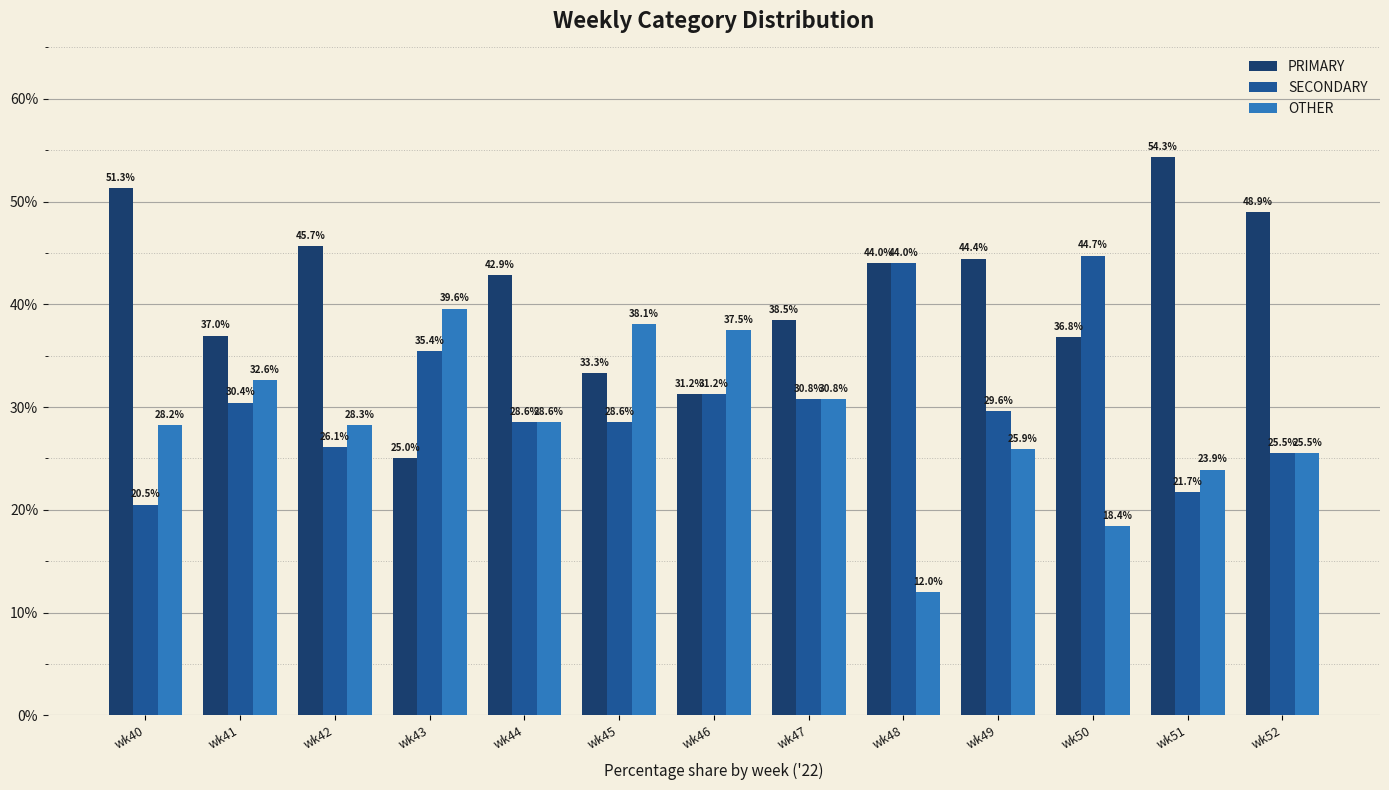

What is the value of the PRIMARY bar at the 10th from the left?

44.4